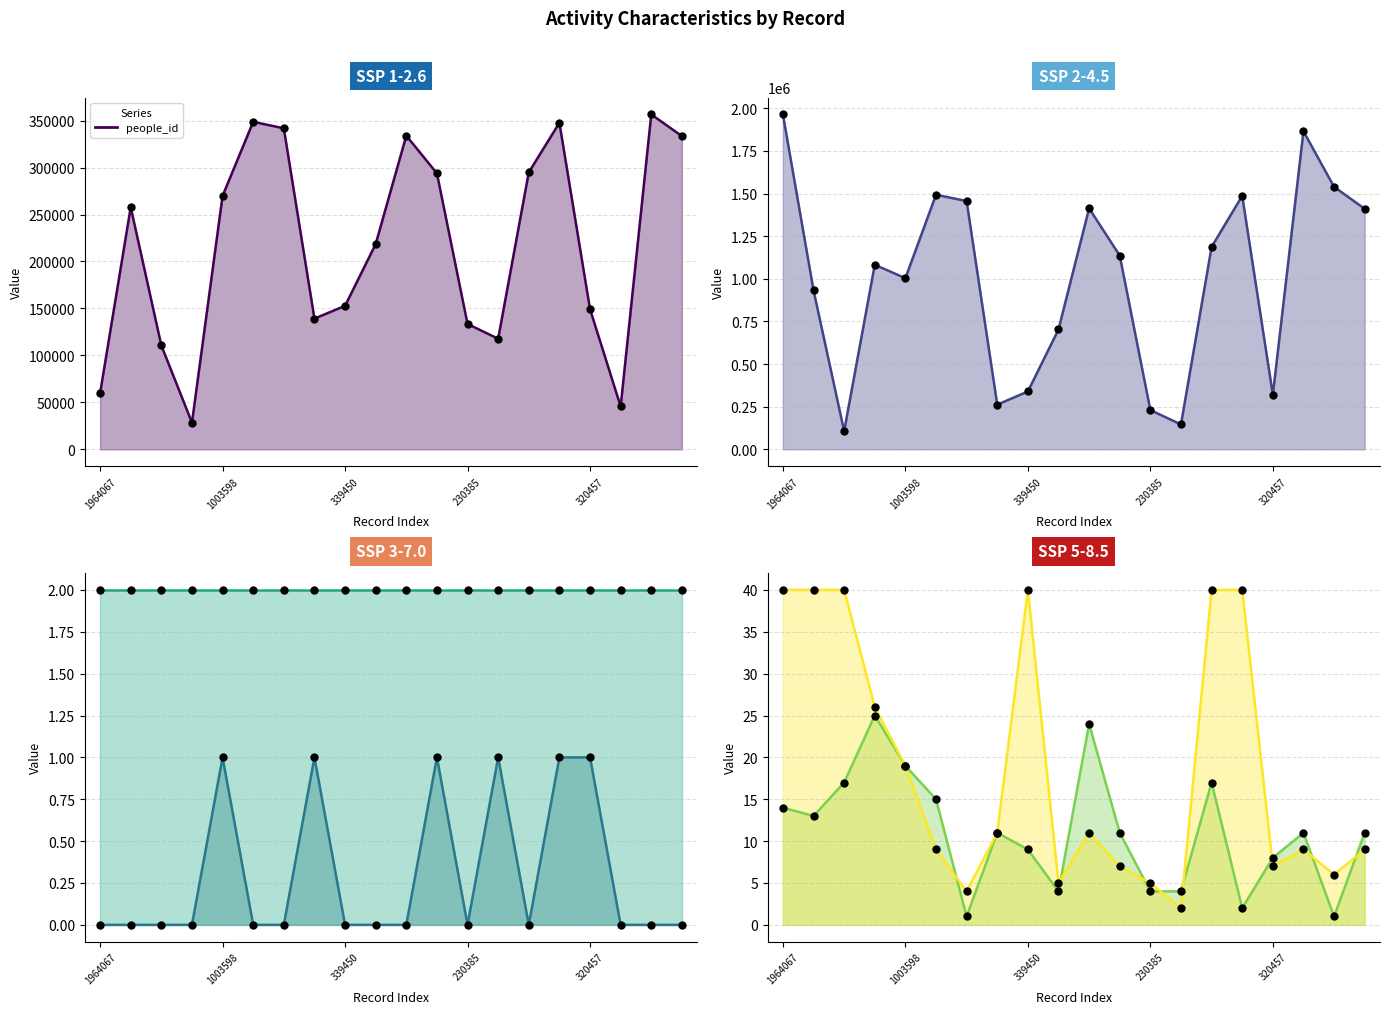

At which category is the sum across all series the highest?

1964067